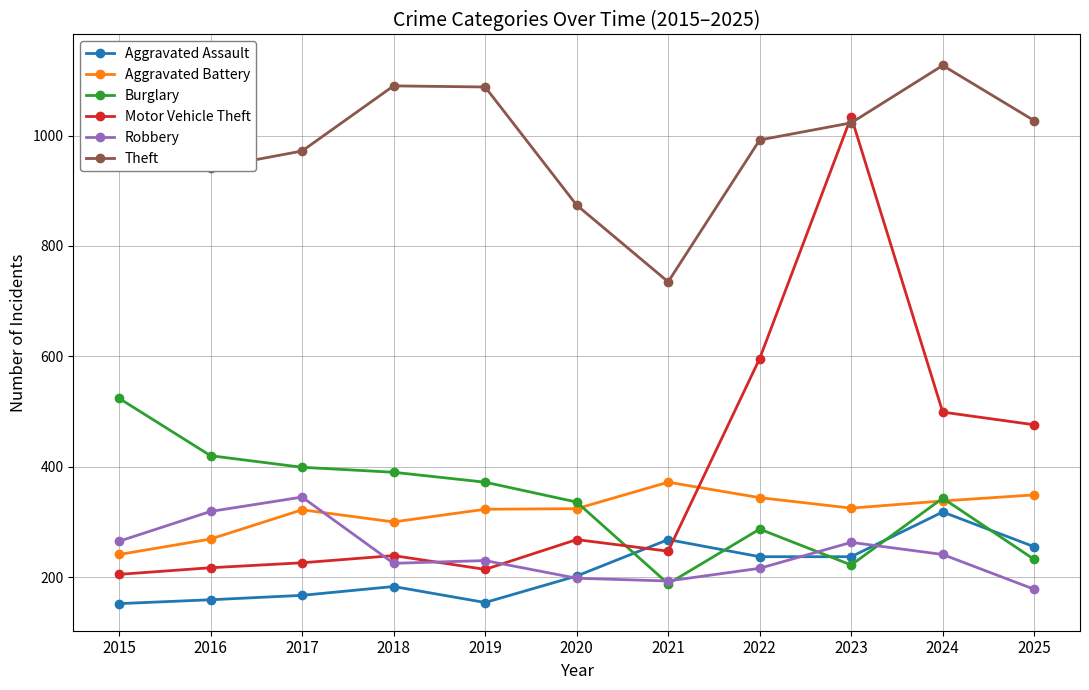

Between 2018 and 2022, which series saw the biggest shift?

Motor Vehicle Theft